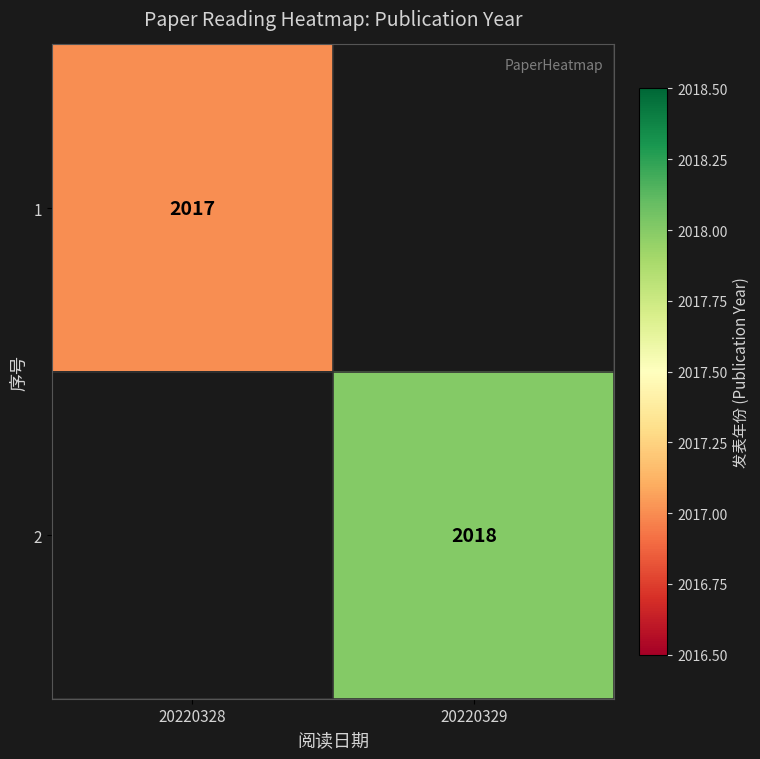

How many distinct data groups are displayed?

2